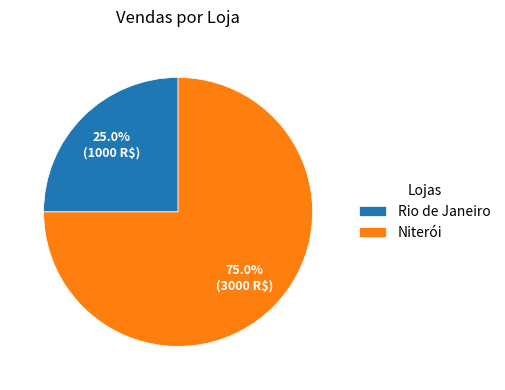

How many segments does this pie chart have?

2